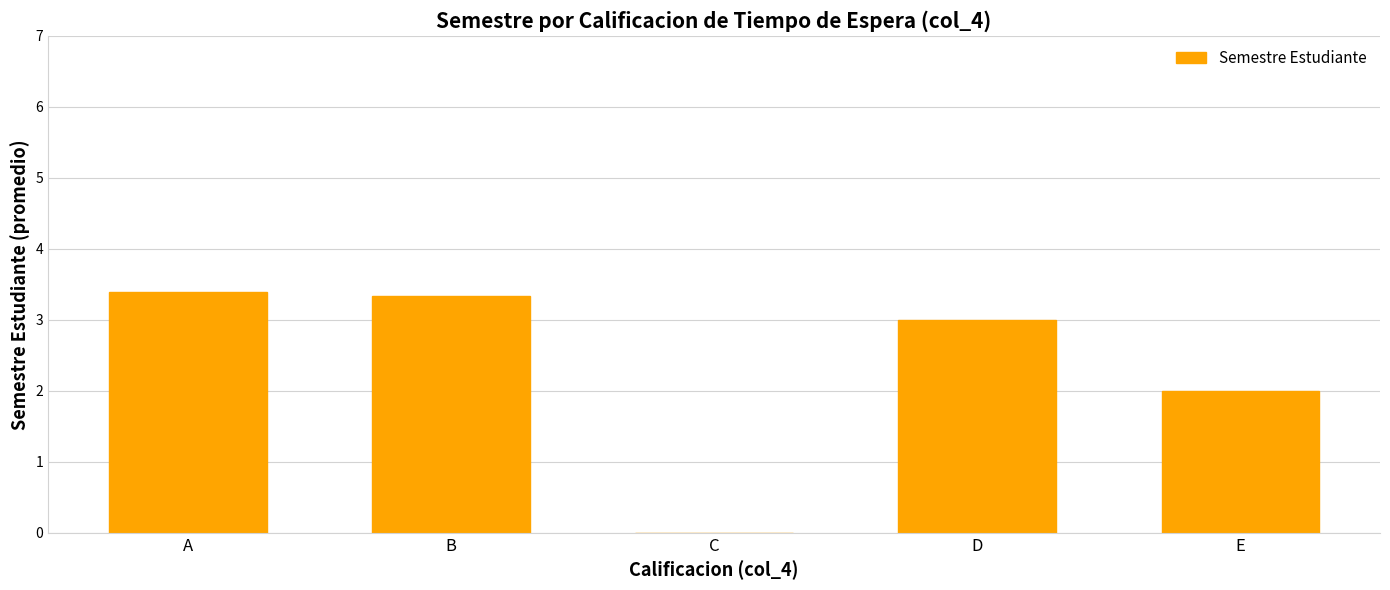

What is the sum of the values at C and D?

3.0